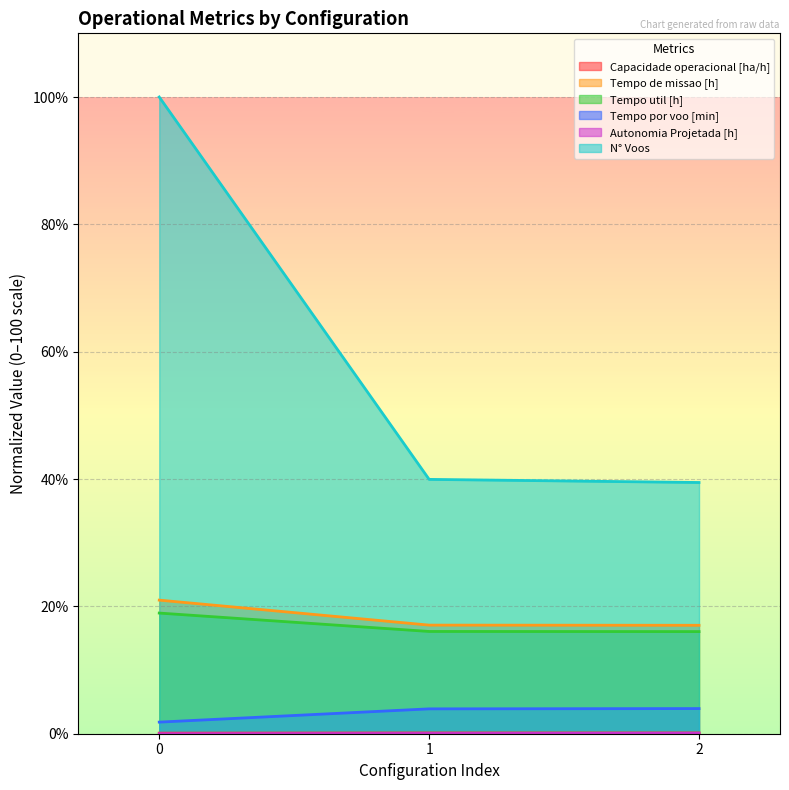

Which series has the largest total across all categories?

N° Voos